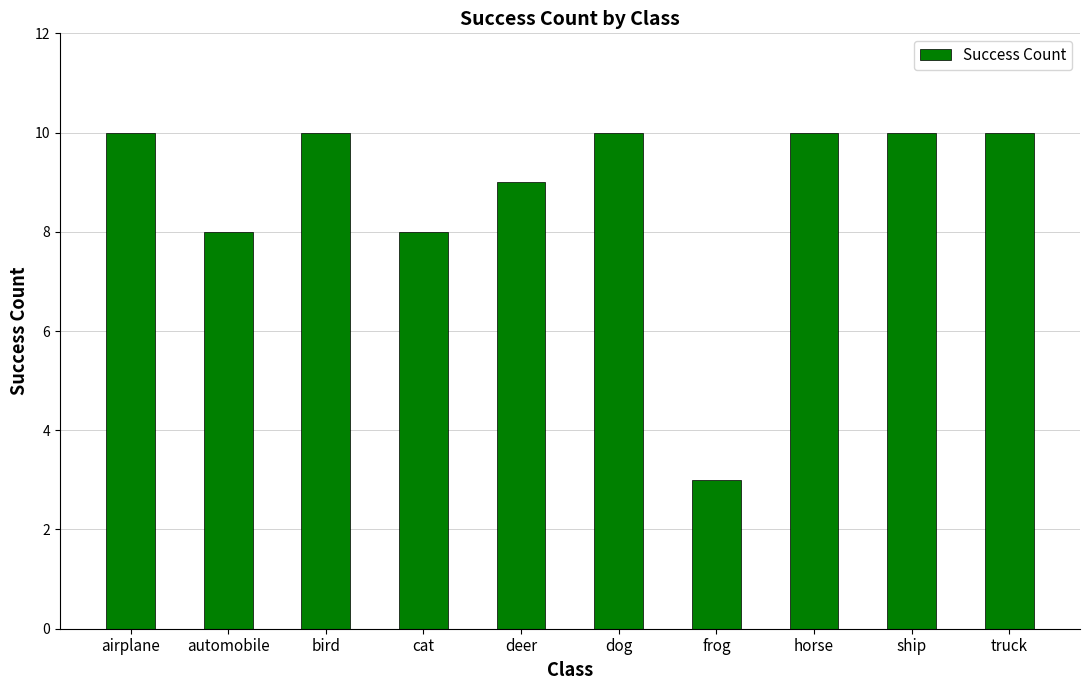

Between airplane and automobile, which is larger?

airplane